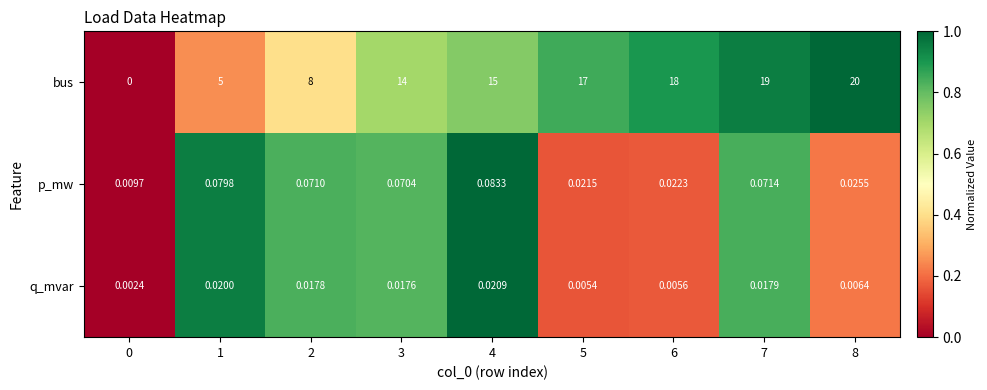

At 4, list the series in order from largest to smallest.

bus, p_mw, q_mvar